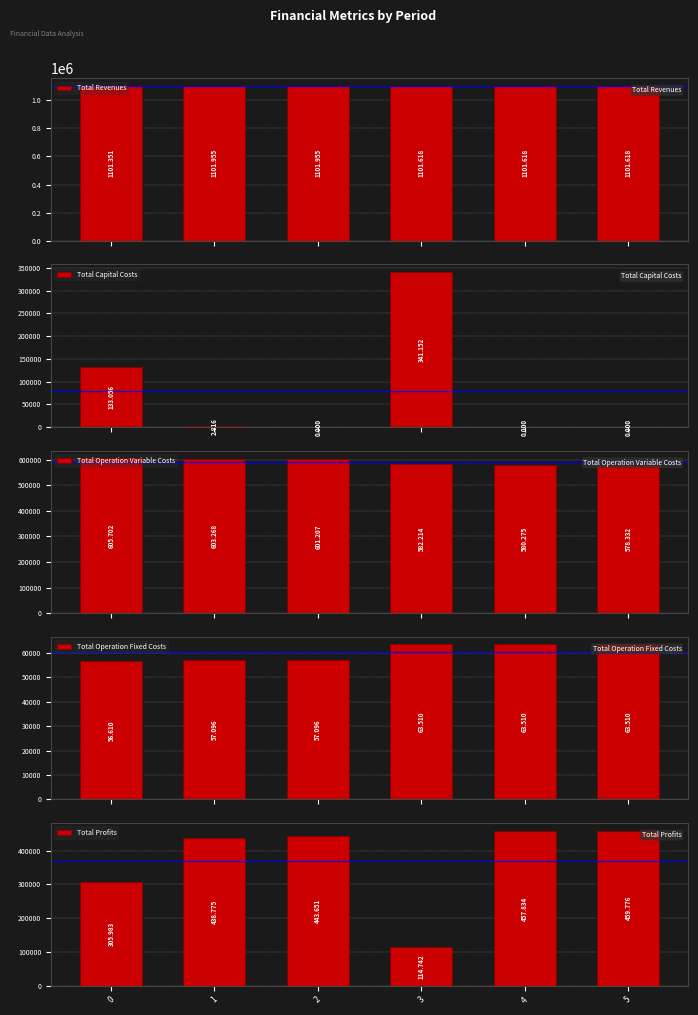

What are all the series names shown in the legend?

Total Revenues, Total Capital Costs, Total Operation Variable Costs, Total Operation Fixed Costs, Total Profits